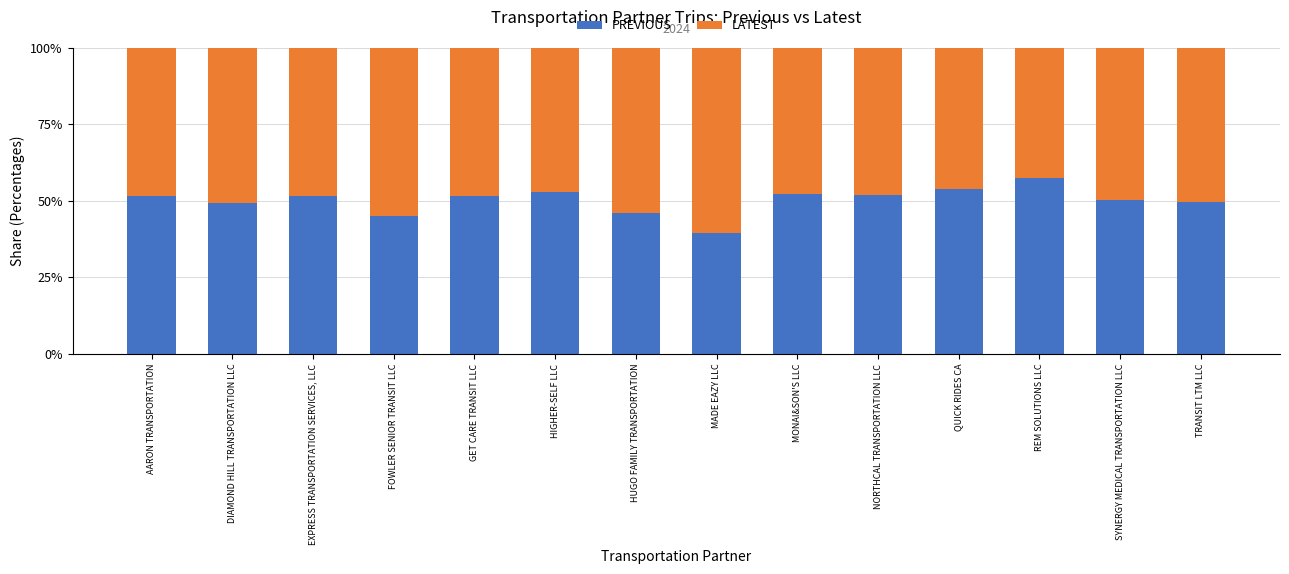

What is the difference between the maximum and second lowest values in the PREVIOUS series?

12.5